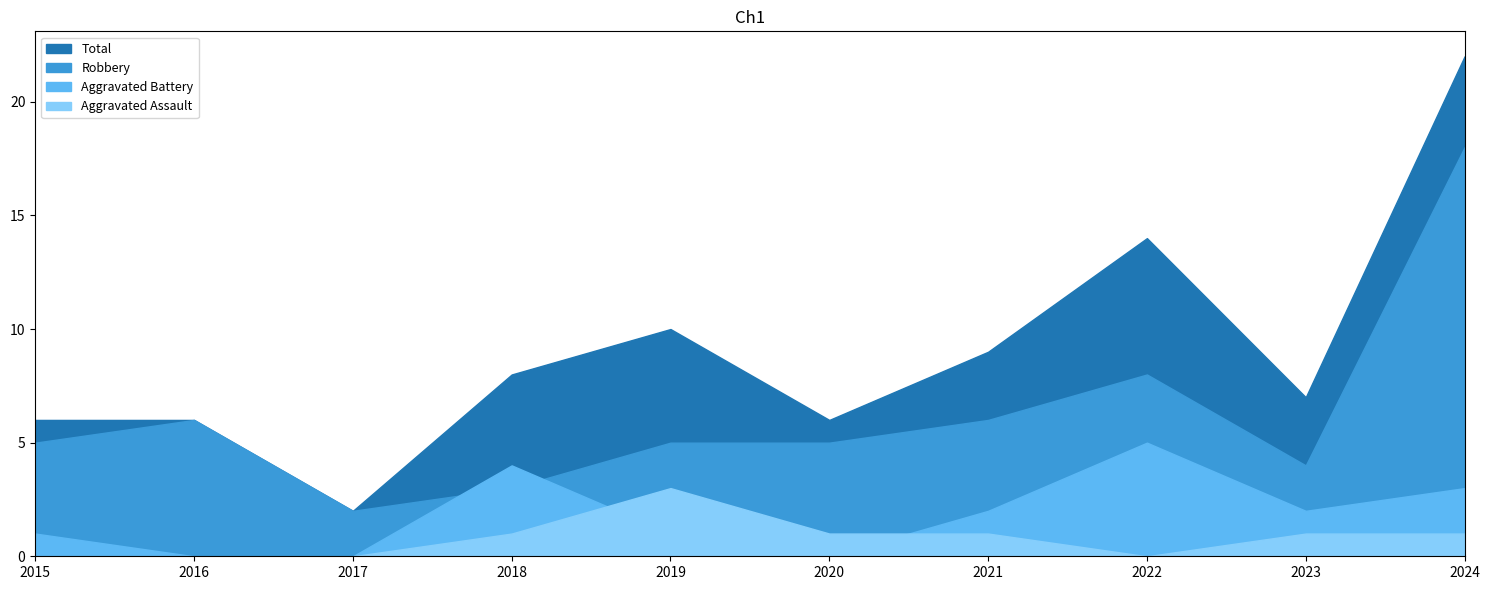

Reading left to right, transcribe all the data shown in this chart.

Aggravated Assault: 0	0	0	1	3	1	1	0	1	1
Aggravated Battery: 1	0	0	4	1	0	2	5	2	3
Robbery: 5	6	2	3	5	5	6	8	4	18
Total: 6	6	2	8	10	6	9	14	7	22